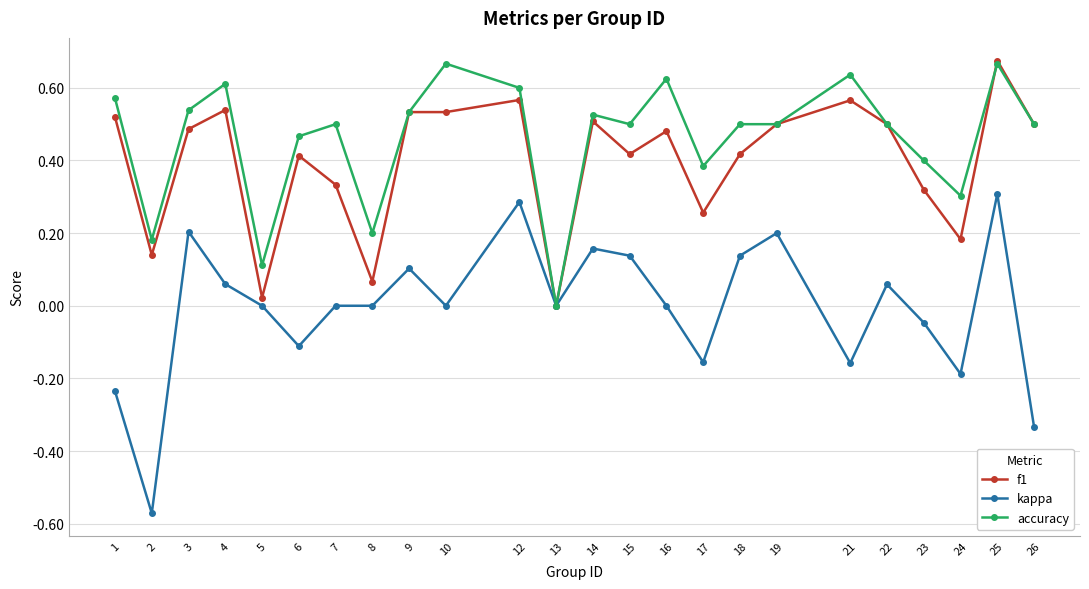

Count the number of categories in the chart.

24